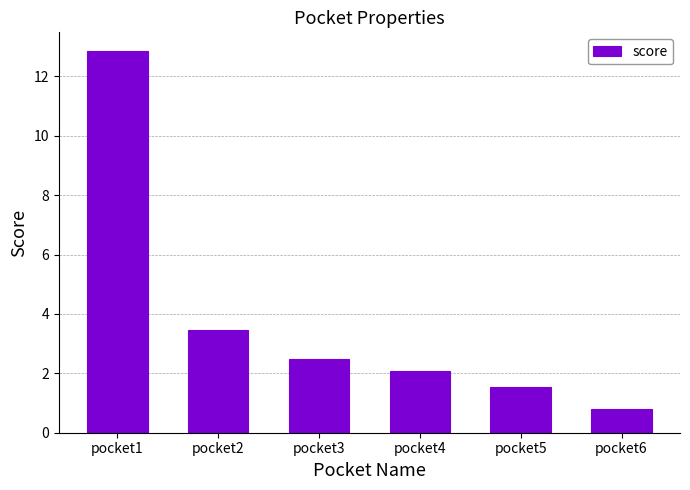

Is it true that the value at pocket2 is 5.2?

False